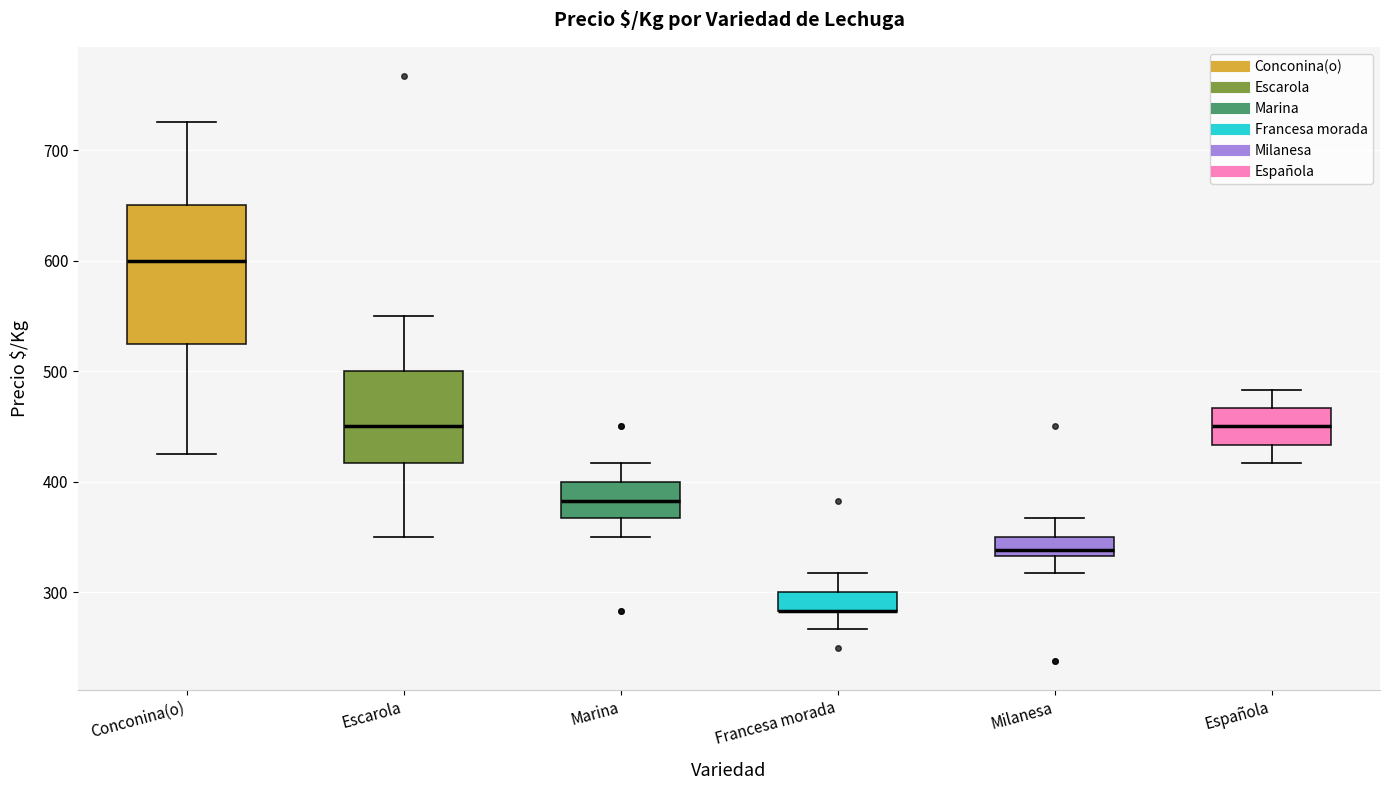

Reading left to right, transcribe this box plot: for each box, give where its median line is, the range the box spans, and where its two whiskers end, as read against the y-axis. The values are not printed on the chart, so give them approximately, as read against the axis.

Conconina(o): median 600, box 530 to 650, whiskers 430 to 730
Escarola: median 450, box 420 to 500, whiskers 350 to 550
Marina: median 380, box 370 to 400, whiskers 350 to 420
Francesa morada: median 280 (drawn on the box's lower edge), box 280 to 300, whiskers 270 to 320
Milanesa: median 340, box 330 to 350, whiskers 320 to 370
Española: median 450, box 430 to 470, whiskers 420 to 480